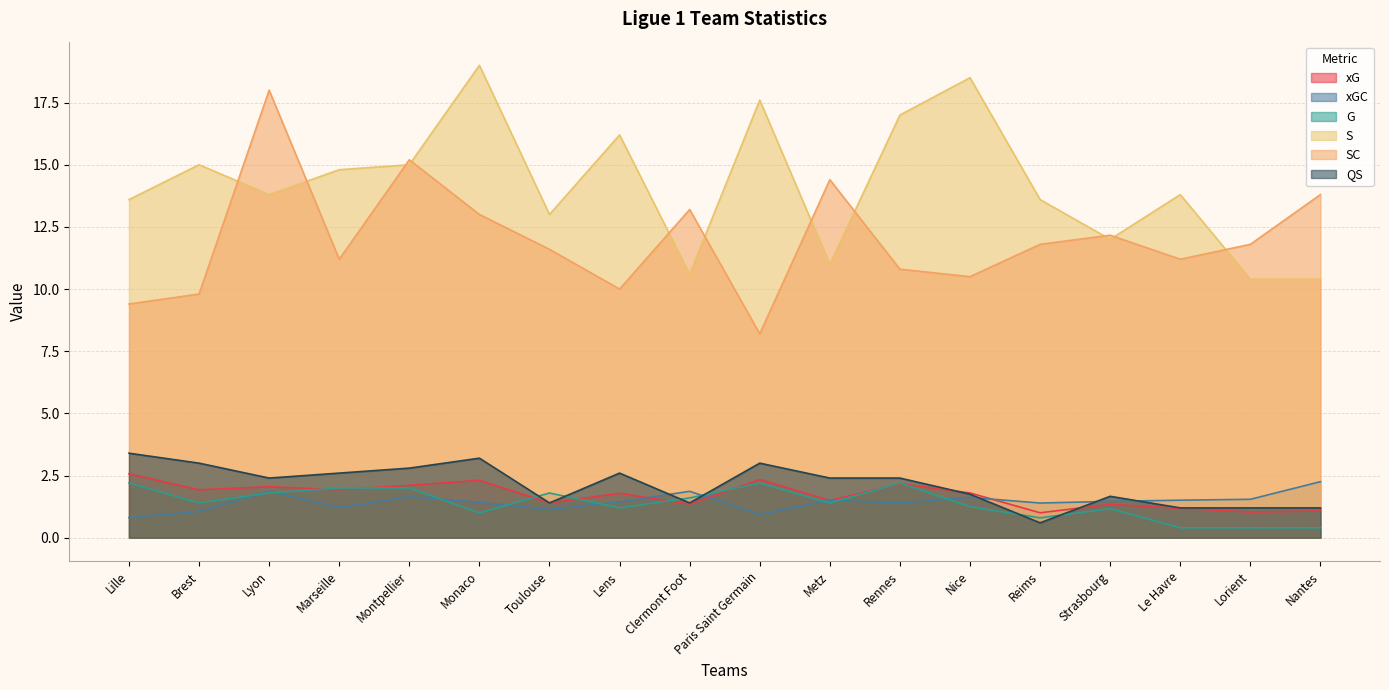

True or false: S and xGC intersect in this chart.

False